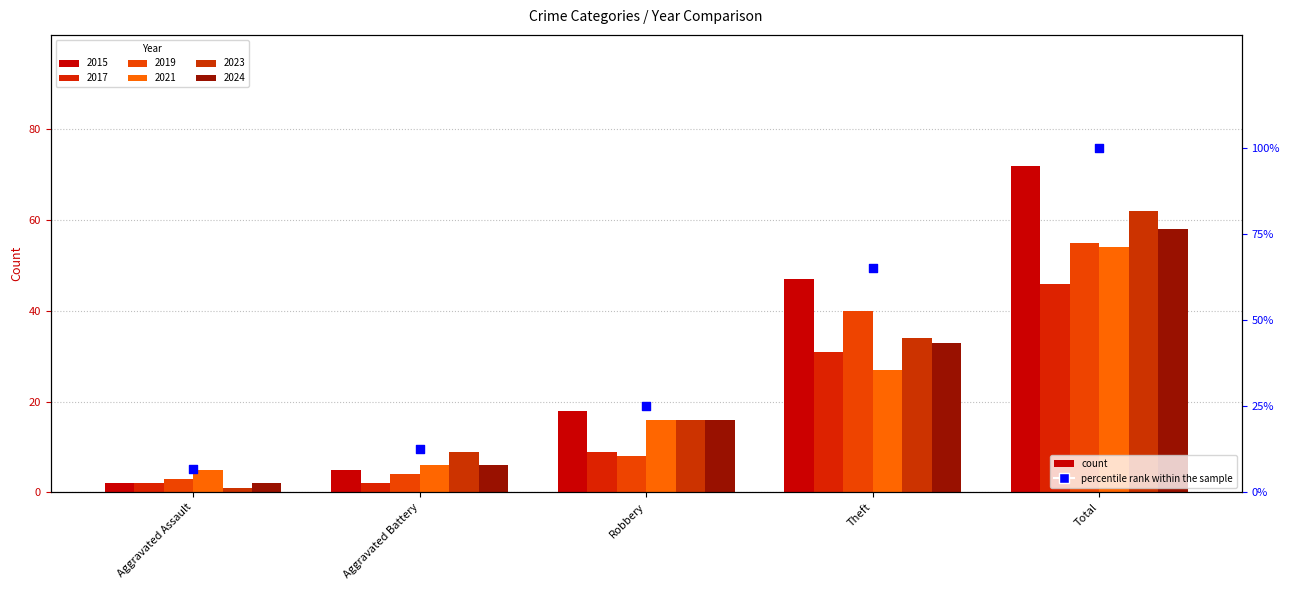

Approximately how many times larger is the value at Theft compared to Aggravated Battery?

5.2